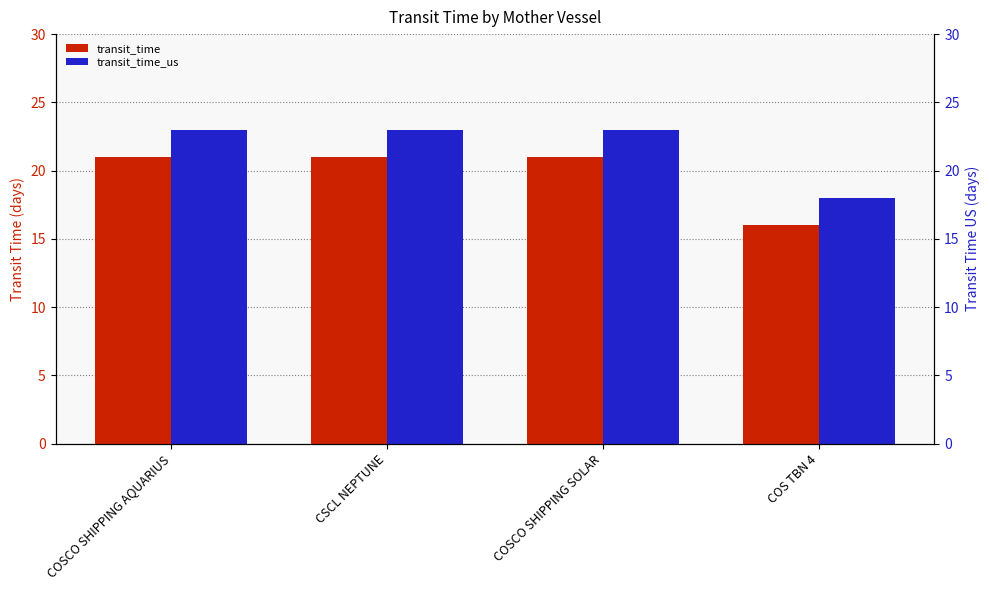

List the series in order of their peak value, lowest first.

transit_time, transit_time_us